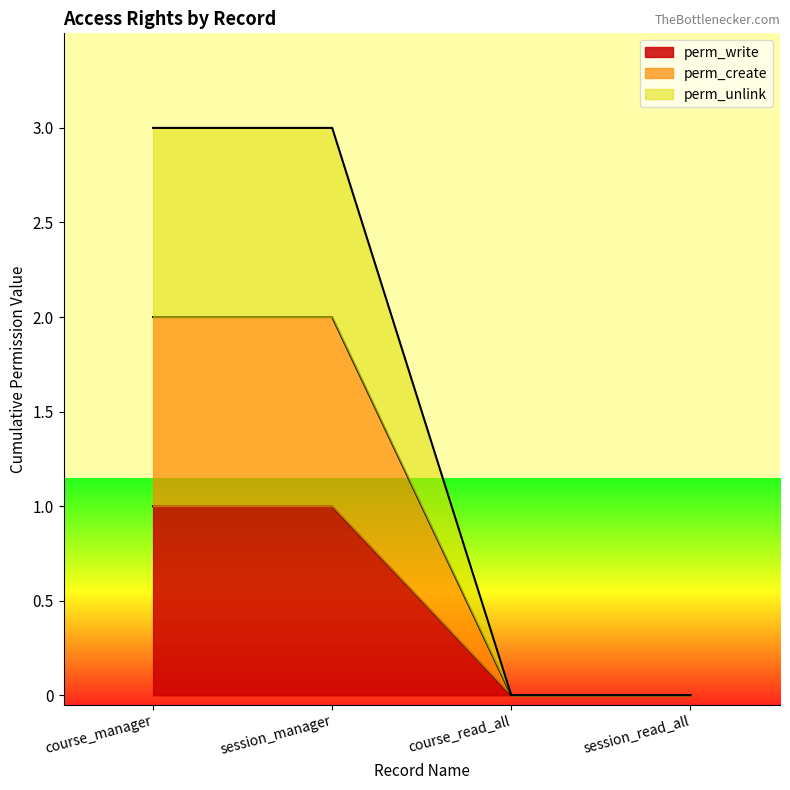

Between session_manager and course_read_all, which is larger?

session_manager